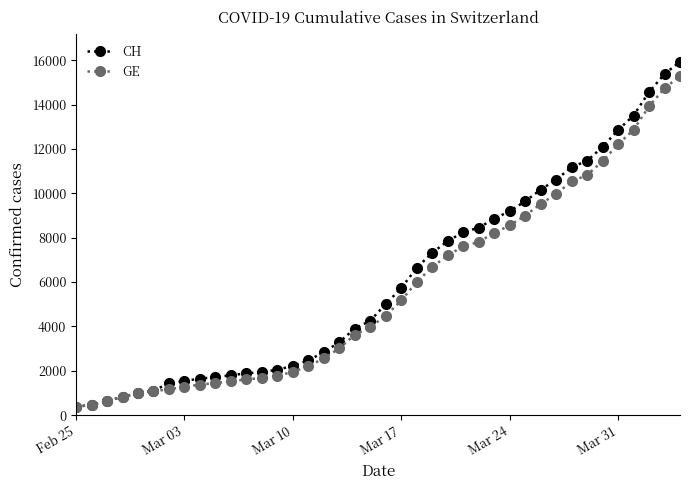

What is the value of the GE point at the 7th from the left?

1171